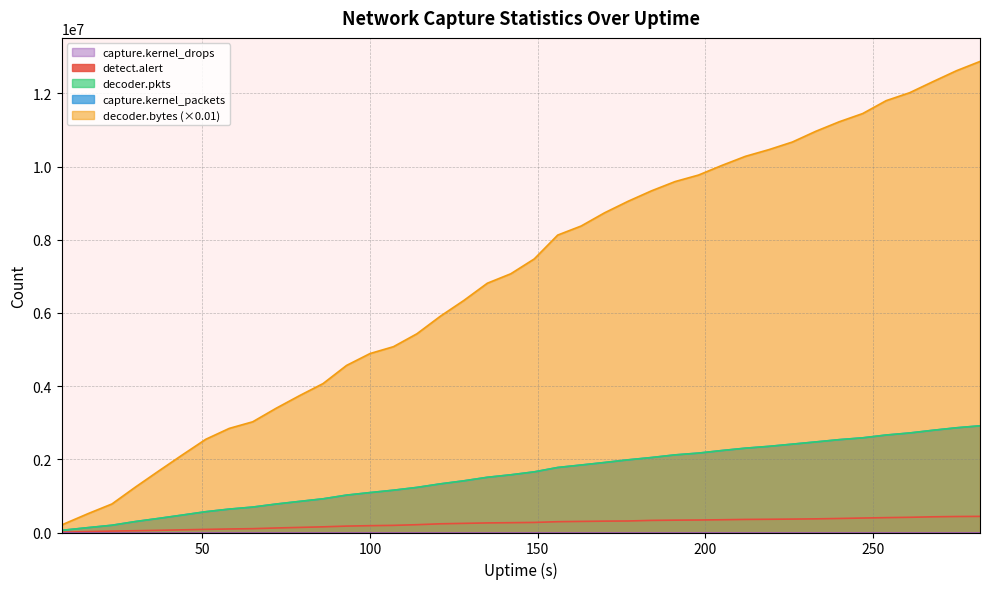

What is the spread (max minus min) of values at 79?

3603229.3